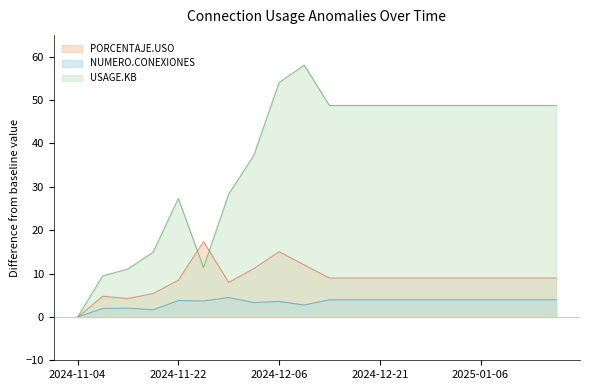

Between 2025-01-06 and 2024-12-25, which is larger?

2025-01-06